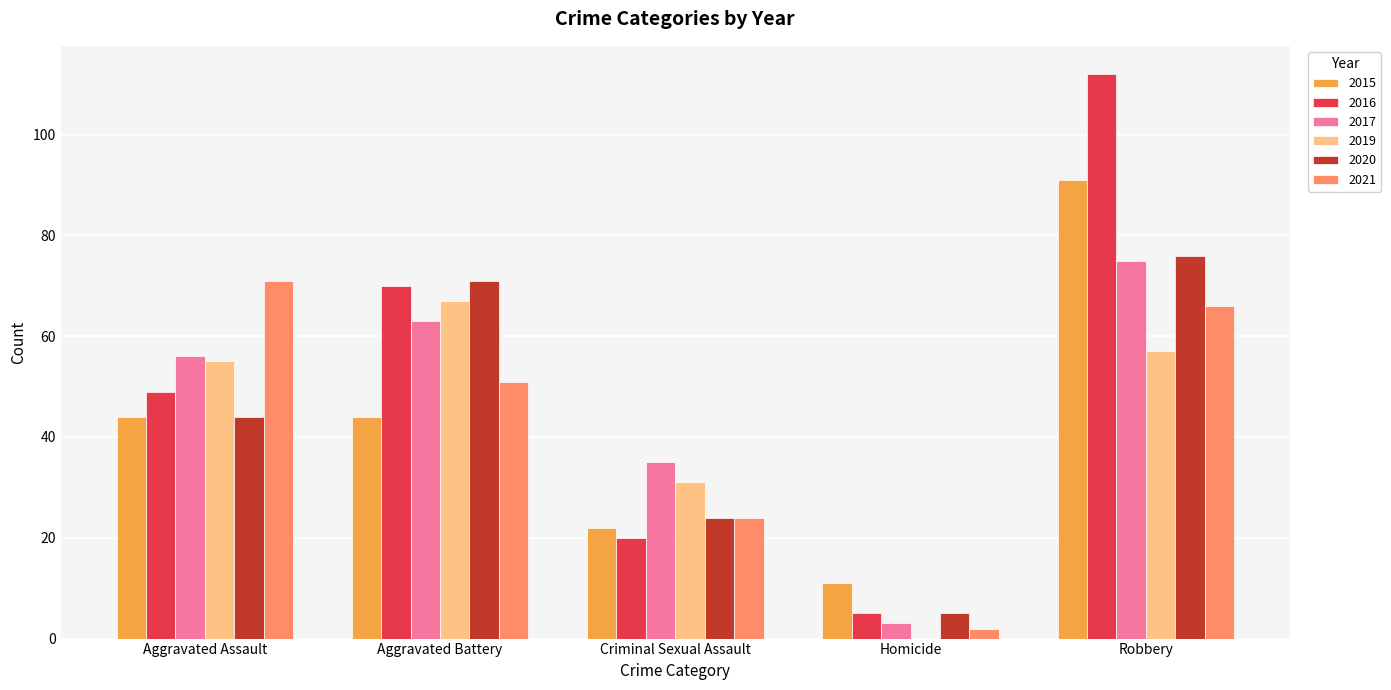

Which series has the largest range (max minus min)?

2016